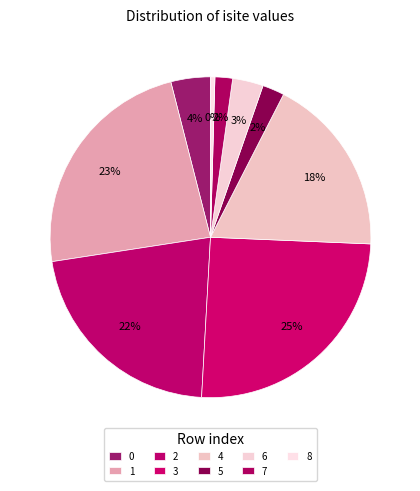

What percentage is NOT represented by 8?

99.6%